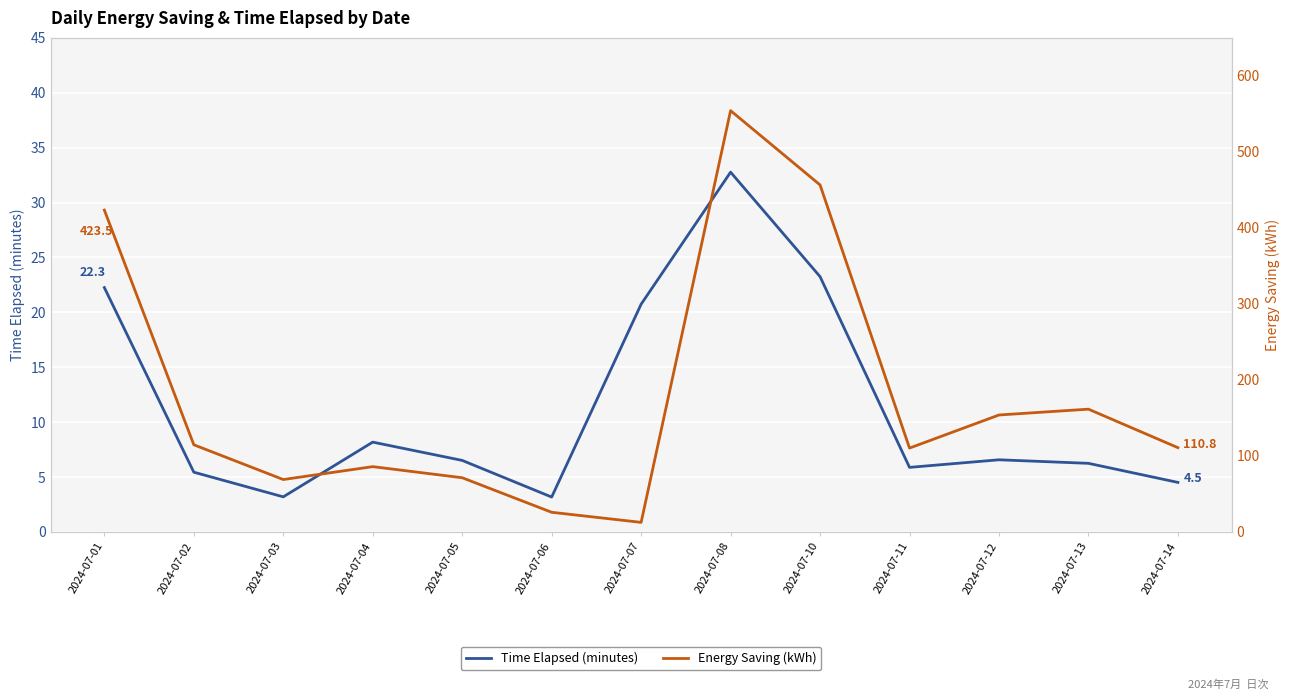

What is the value of the Energy Saving (kWh) point at the 3rd from the left?

68.9